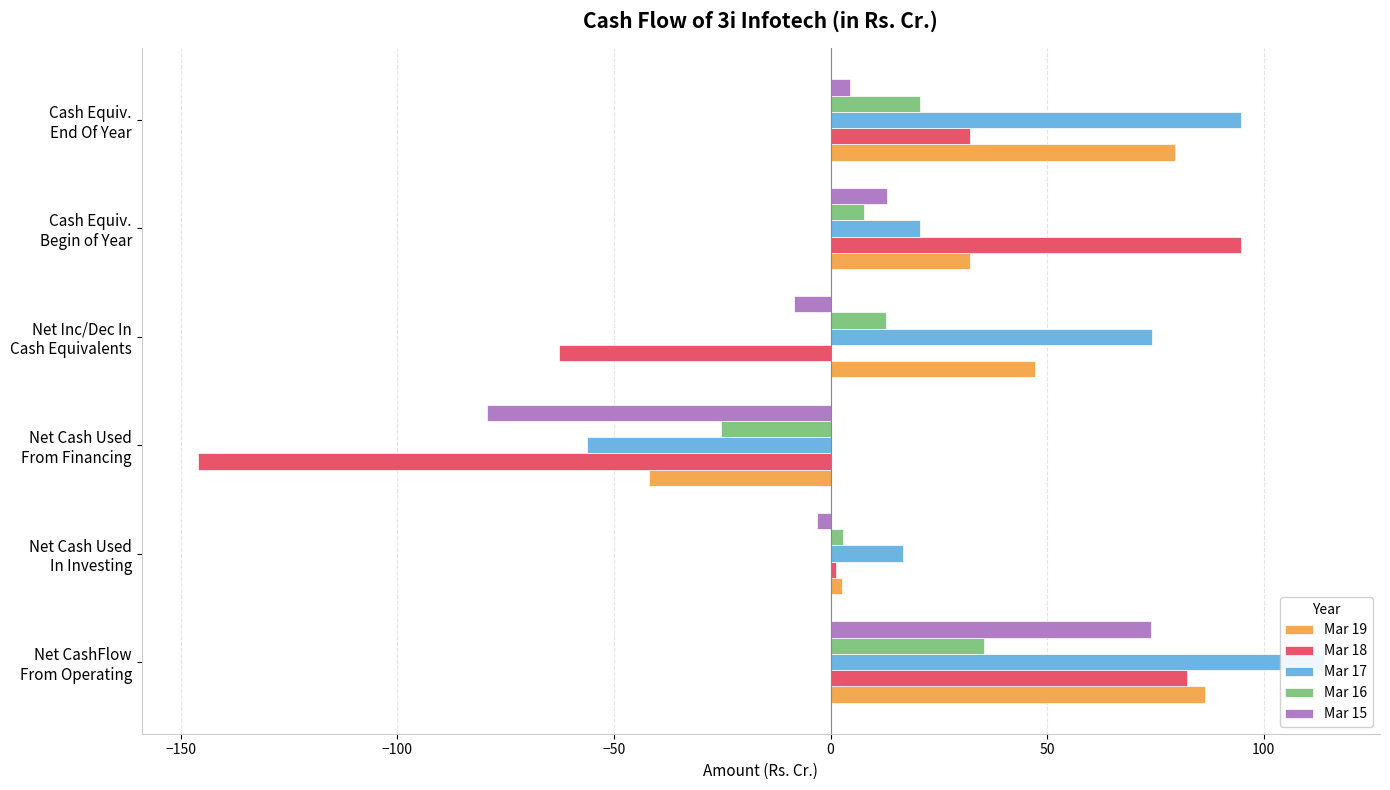

Between Net Inc/Dec In Cash Equivalents and Net Cash Used From Financing, which is larger?

Net Inc/Dec In Cash Equivalents